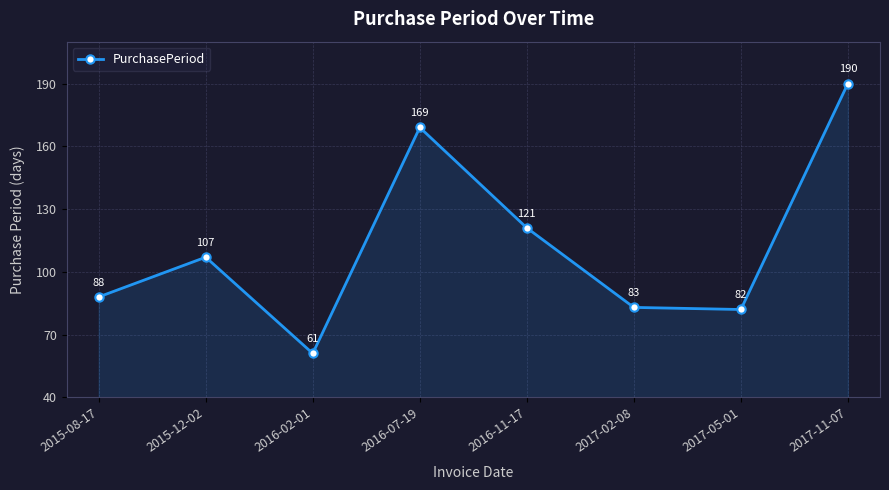

What is the label of the 5th point from the right?

2016-07-19